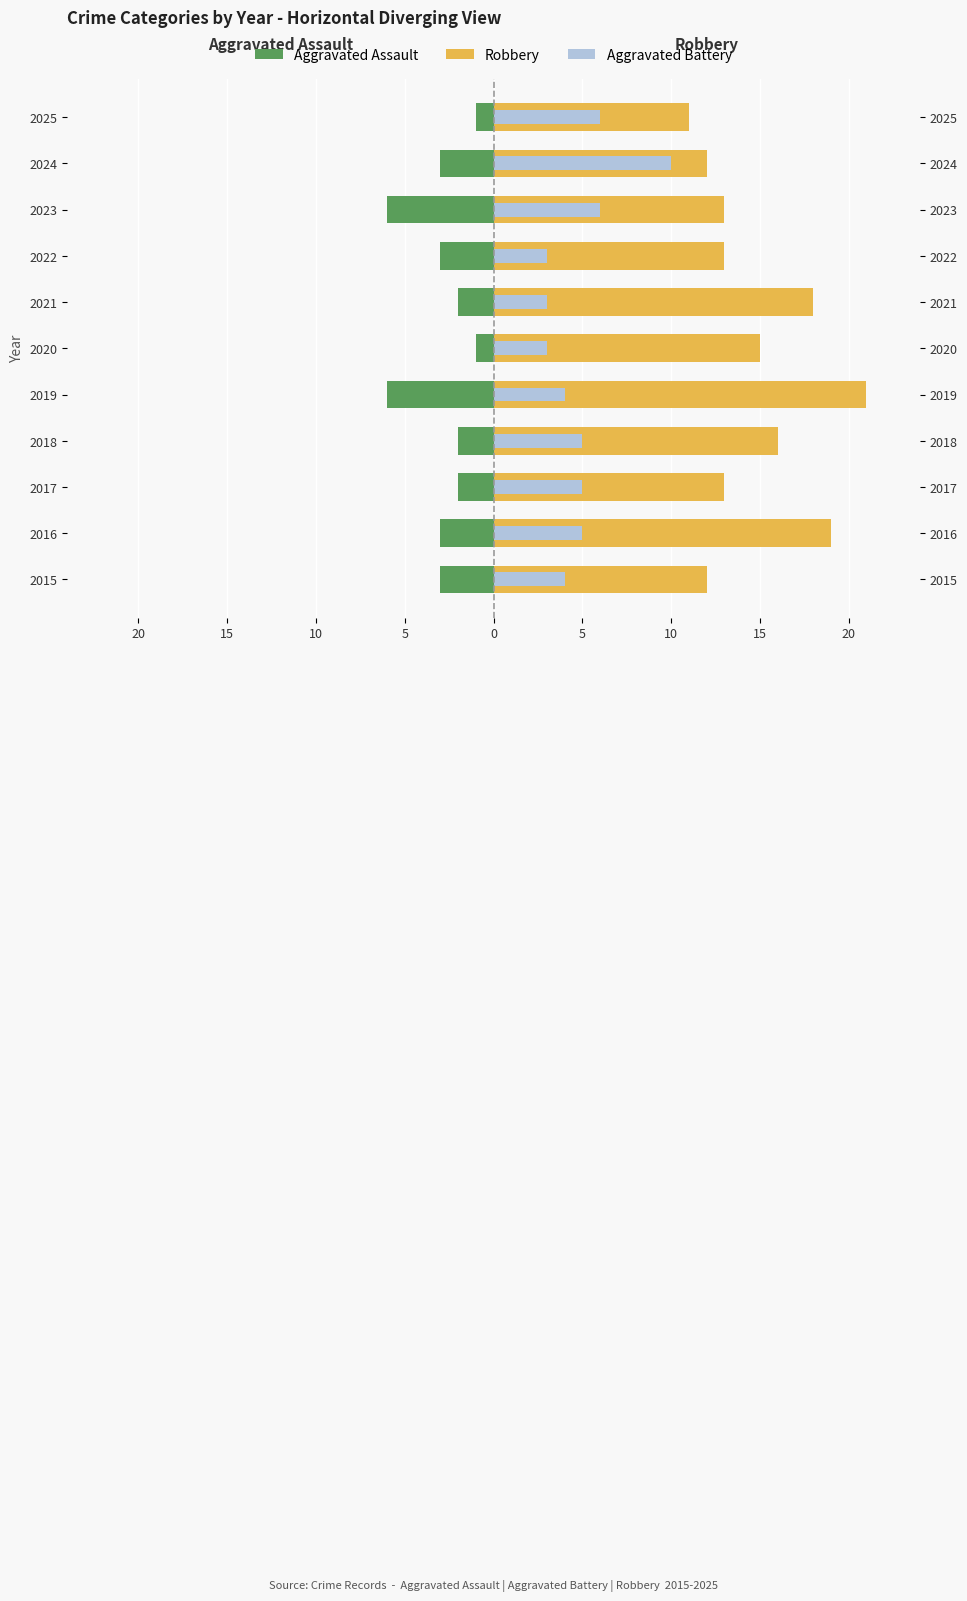

What are all the series names shown in the legend?

Aggravated Assault, Robbery, Aggravated Battery